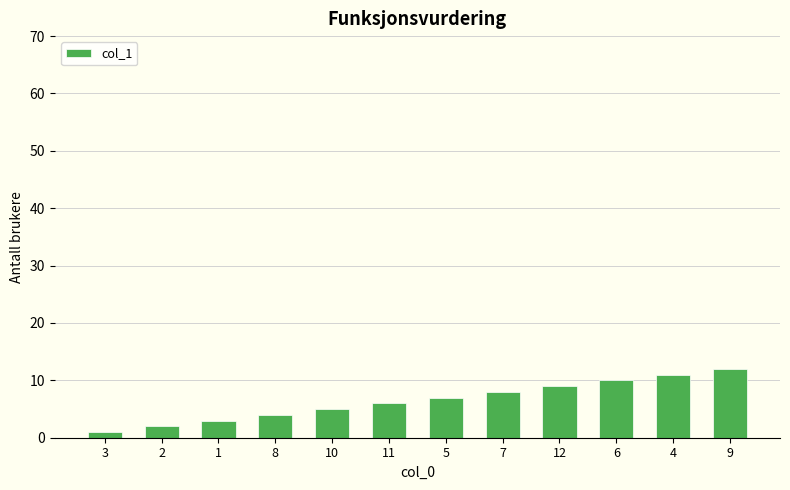

List the labels in order of value, smallest first.

3, 2, 1, 8, 10, 11, 5, 7, 12, 6, 4, 9